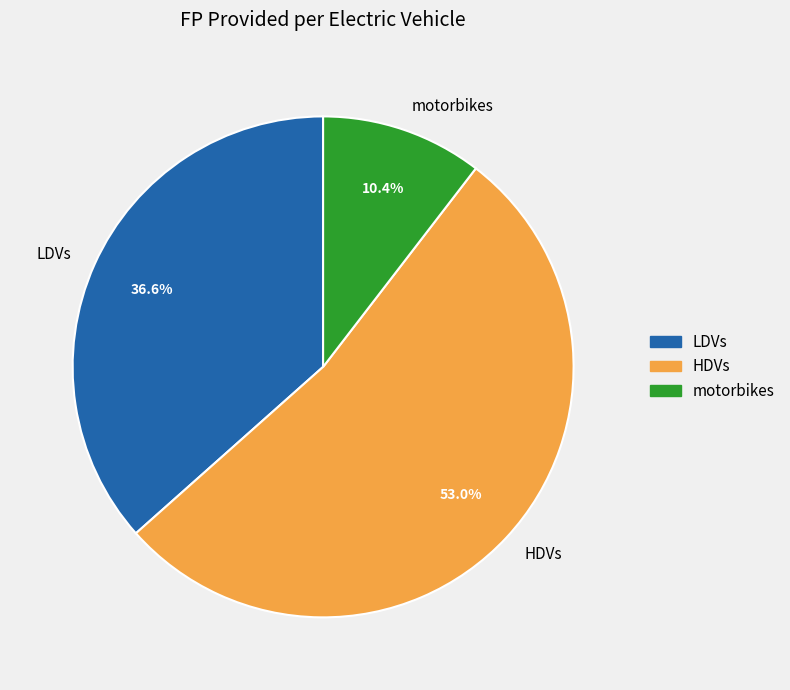

Combined, do LDVs and motorbikes account for over 50%?

No